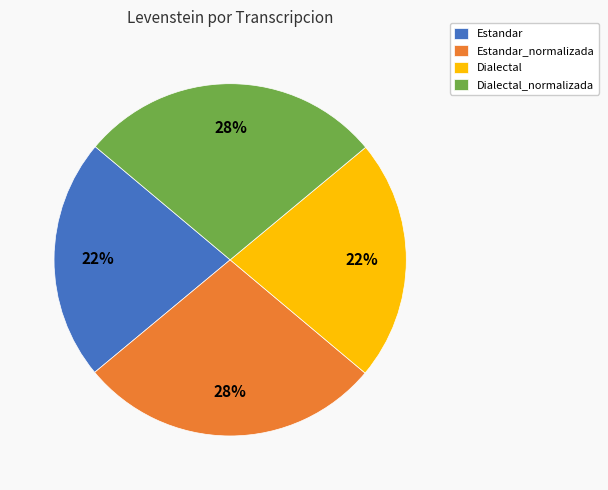

To the nearest percent, what percentage of the pie is Dialectal_normalizada?

28%